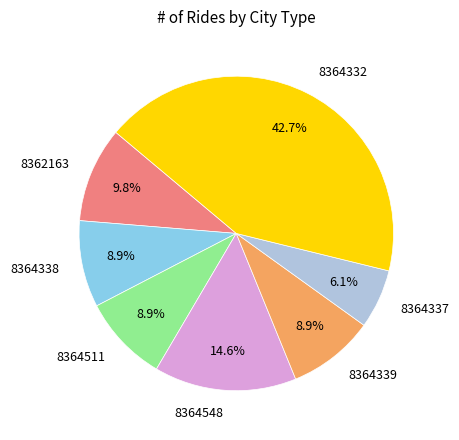

How many slices are in this pie chart?

7